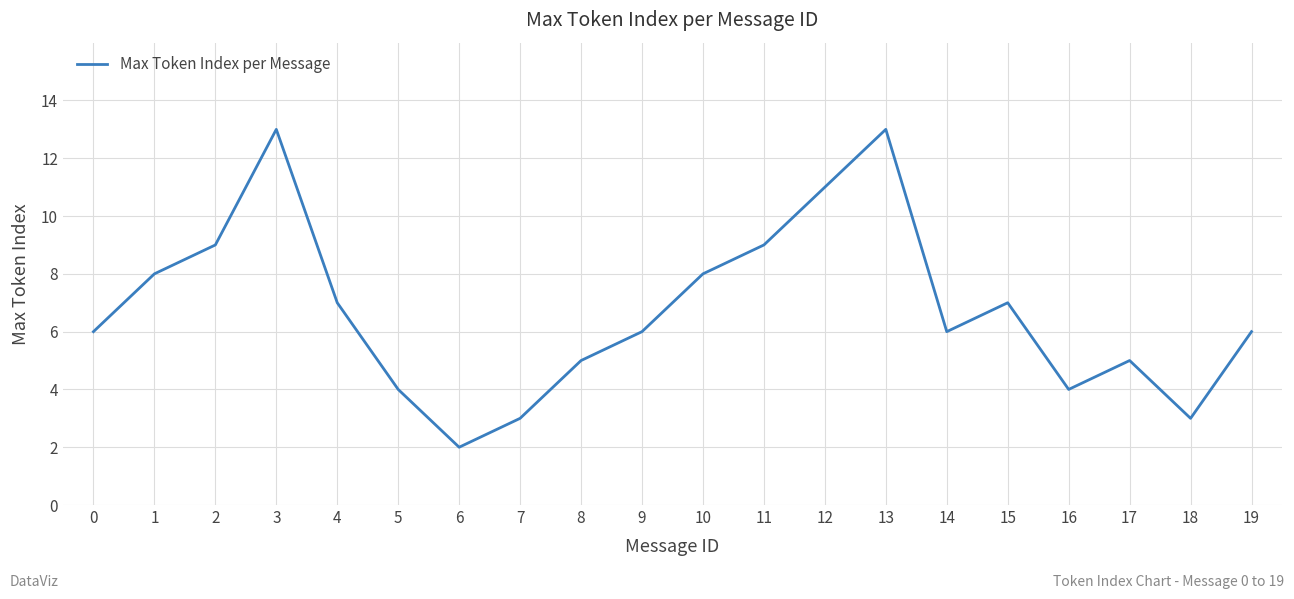

Is this an area chart (filled region under the line)?

No